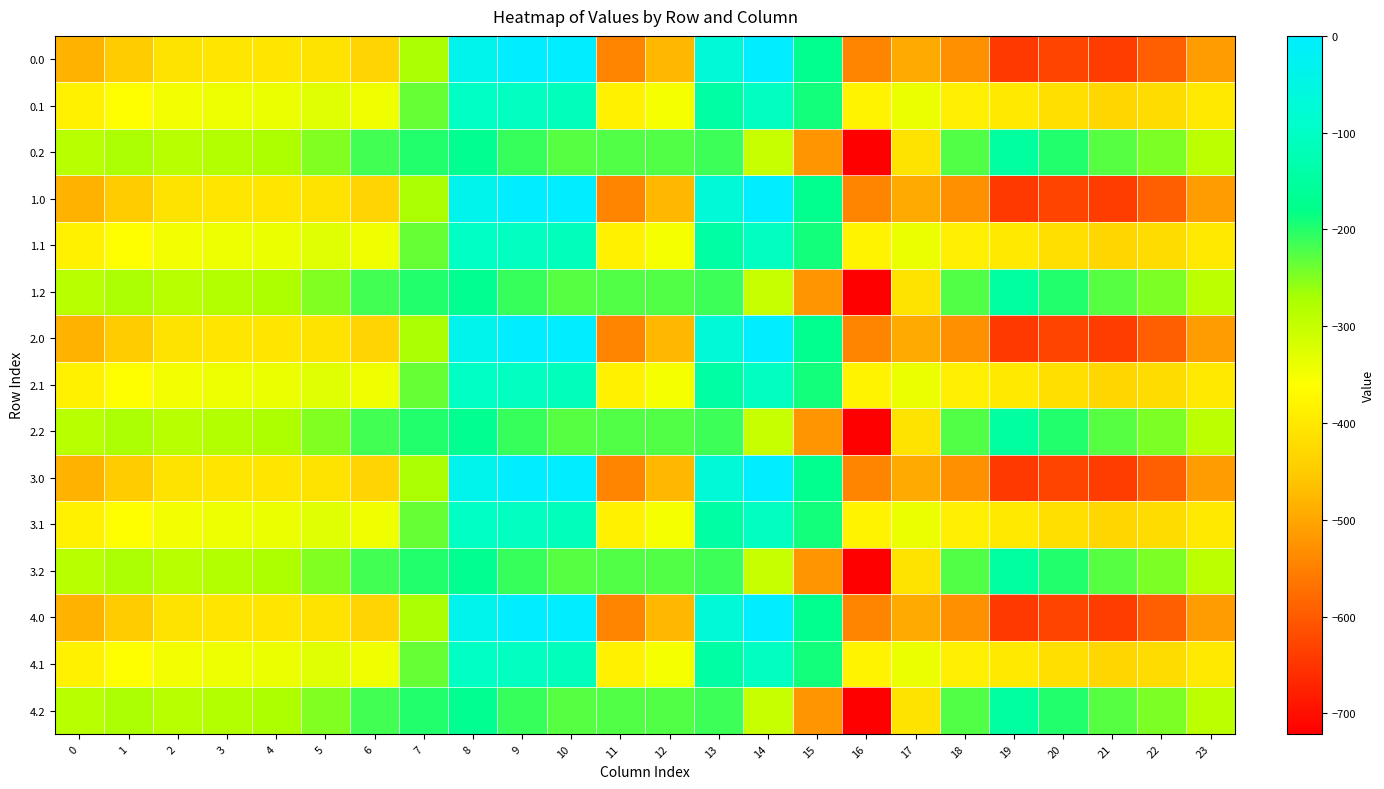

What is the smallest value displayed?

-721.2